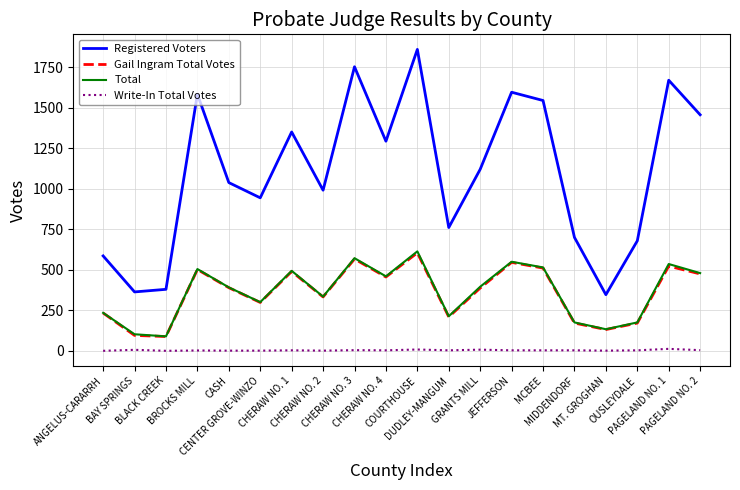

At which category is the sum across all series the highest?

COURTHOUSE